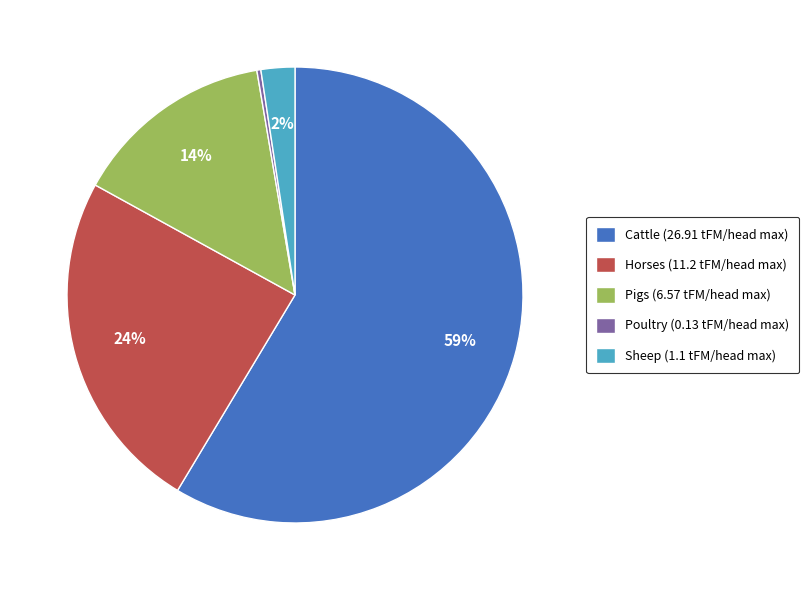

To the nearest percent, what portion does Horses represent?

24%